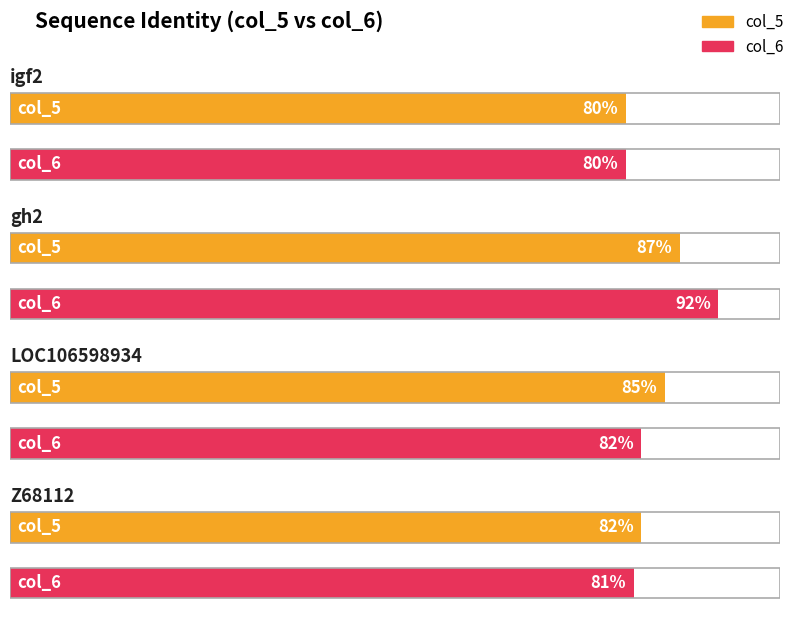

Are the bars grouped side by side (vs. stacked)?

Yes